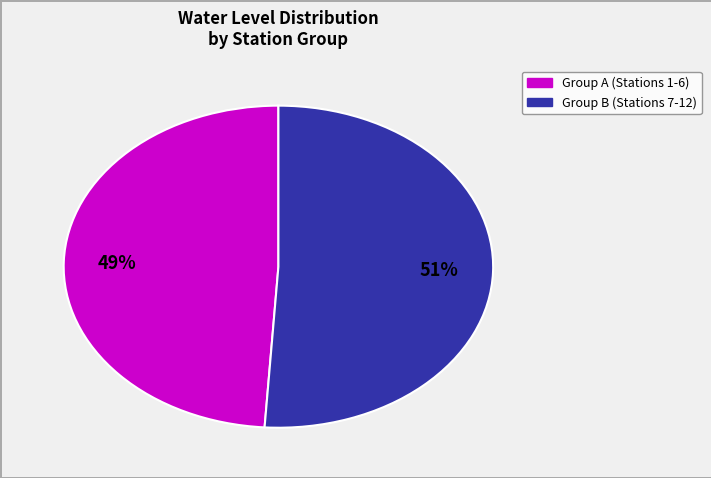

To the nearest percent, what is the difference between the largest and smallest slice percentages?

2%